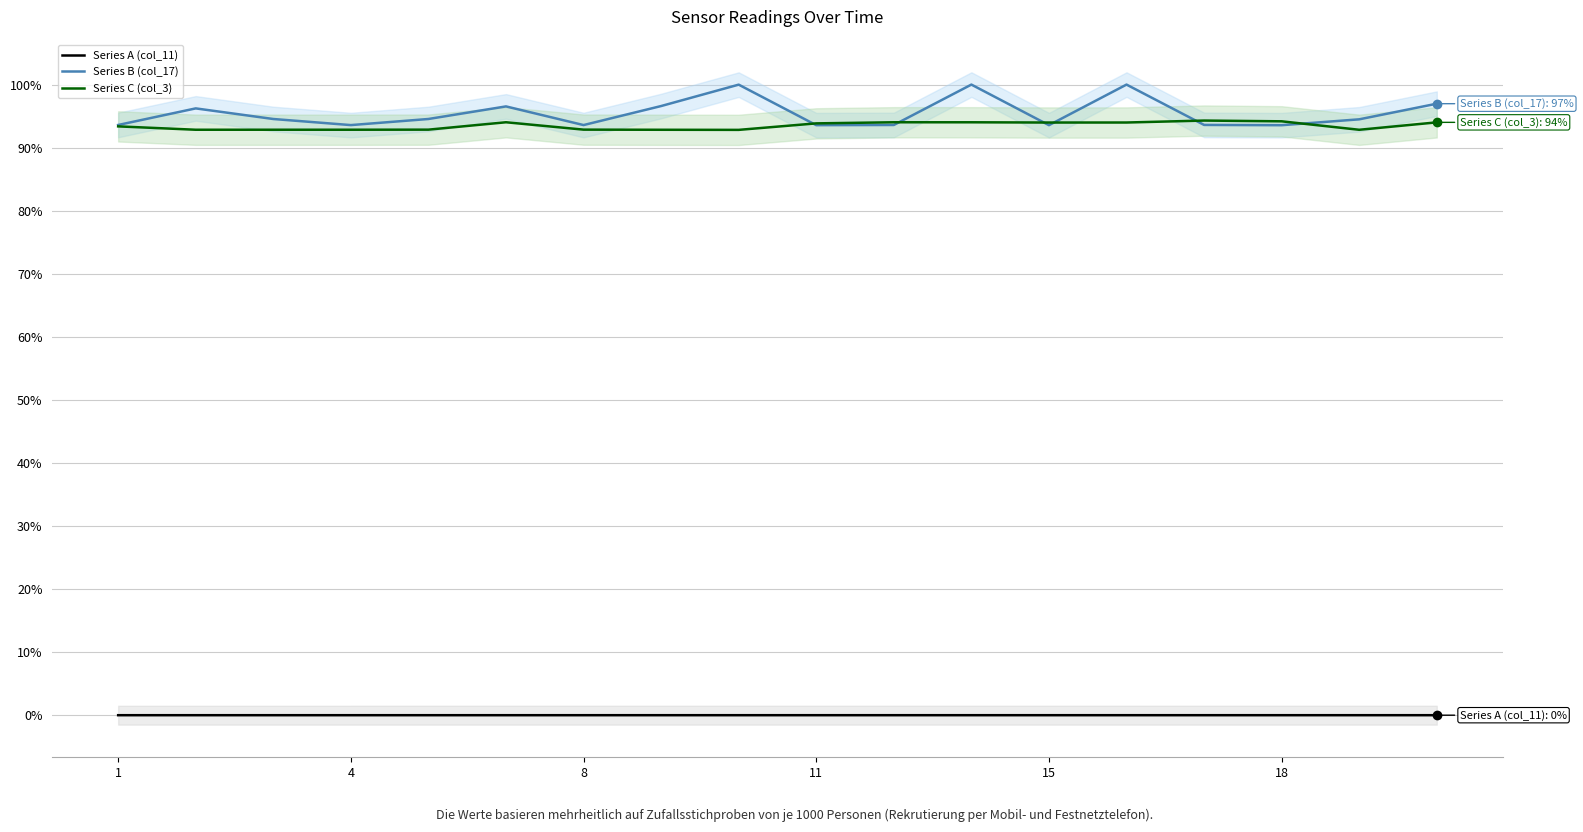

True or false: Series C (col_3) and Series A (col_11) cross at least once.

False